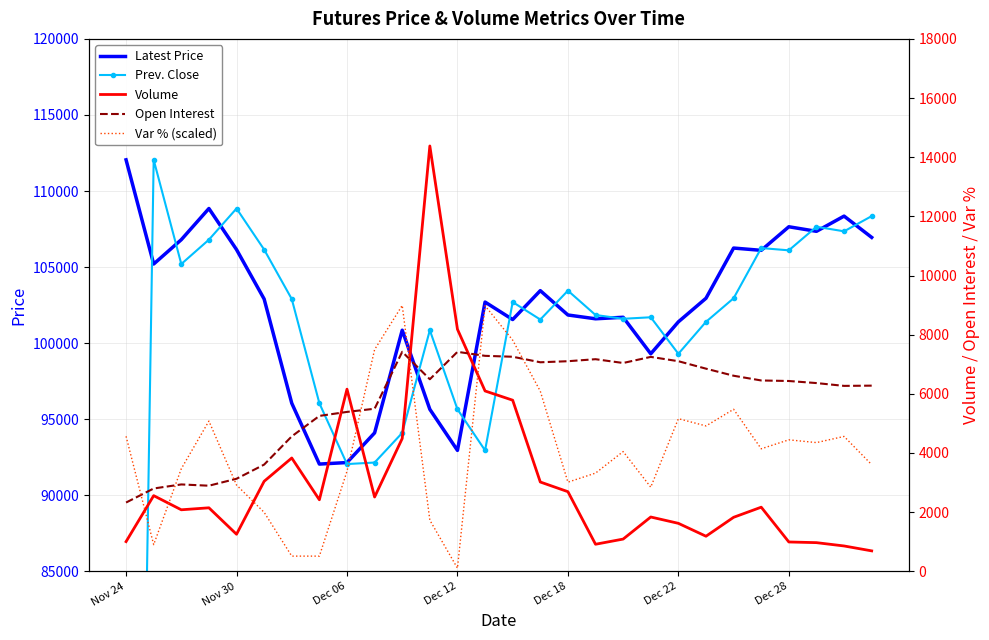

True or false: Prev. Close has a value of 148784.2 at 13.

False